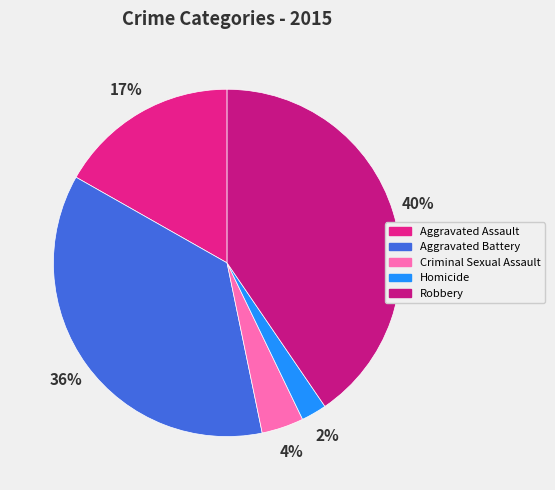

What portion of the pie excludes Aggravated Battery?

63.5%